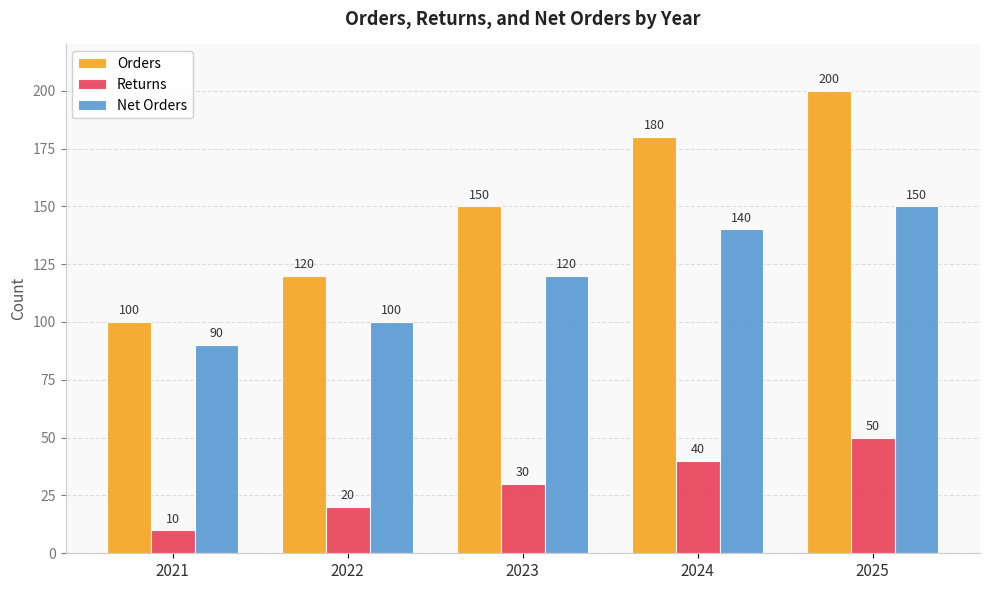

The value of Net Orders at 2021 is 123. True or false?

False